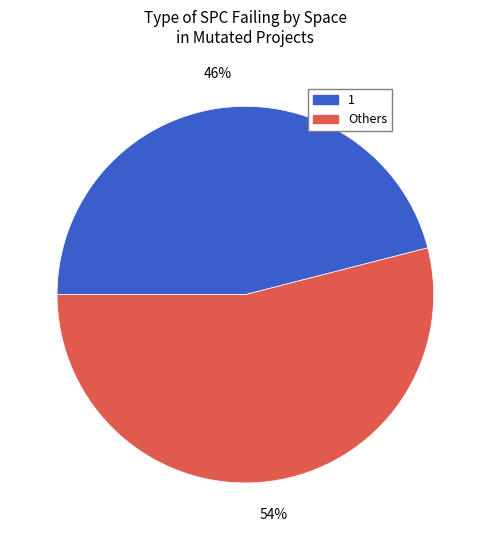

Does any single category account for the majority?

Yes